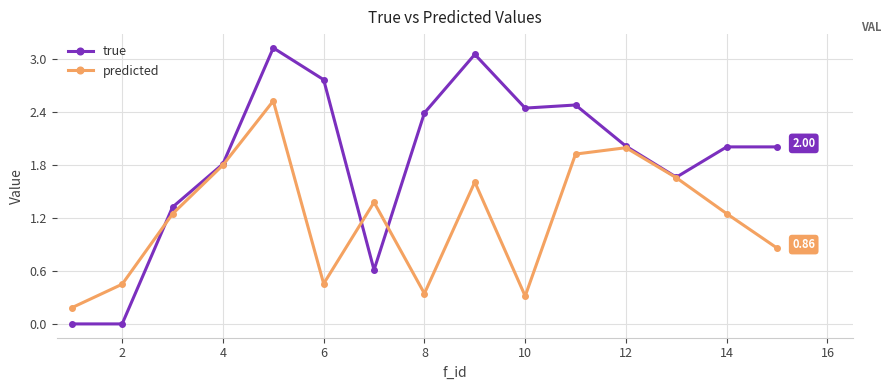

List the series in order of their overall mean, highest first.

true, predicted